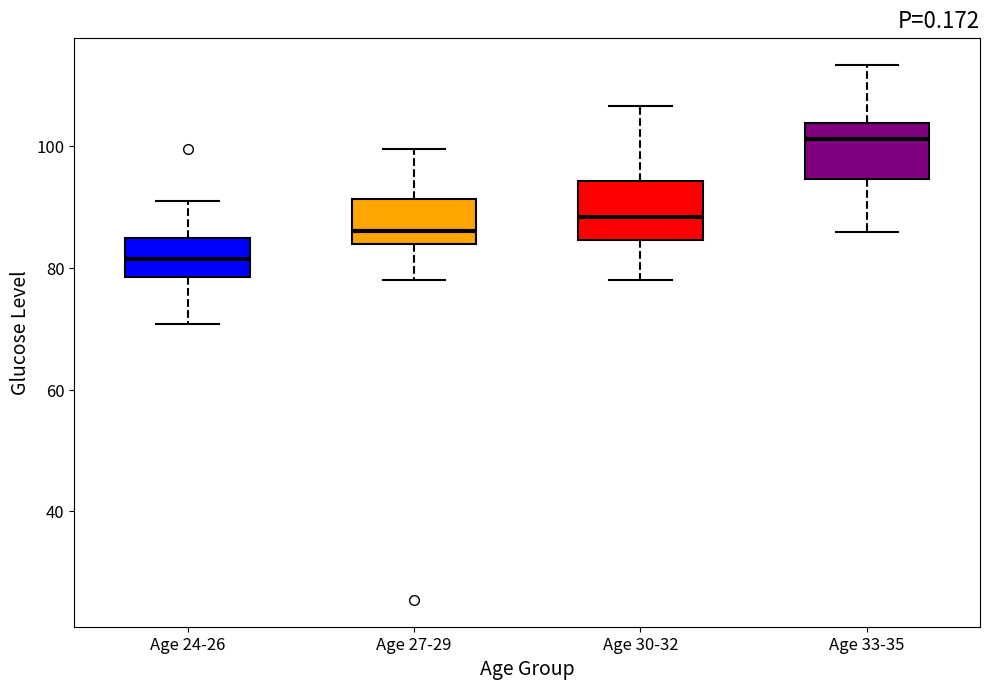

Reading left to right, transcribe this box plot: for each box, give where its median line is, the range the box spans, and where its two whiskers end, as read against the y-axis. The values are not printed on the chart, so give them approximately, as read against the axis.

Age 24-26: median 82, box 78 to 84, whiskers 70 to 90
Age 27-29: median 86, box 84 to 92, whiskers 78 to 100
Age 30-32: median 88, box 84 to 94, whiskers 78 to 106
Age 33-35: median 102, box 94 to 104, whiskers 86 to 114